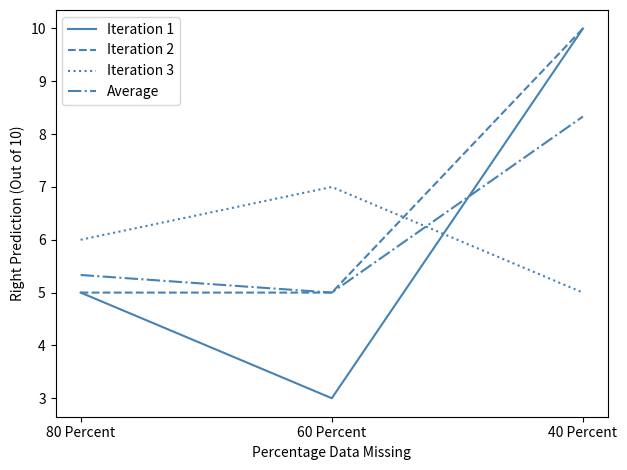

Count the Iteration 1 values in the range 3 to 10.

3